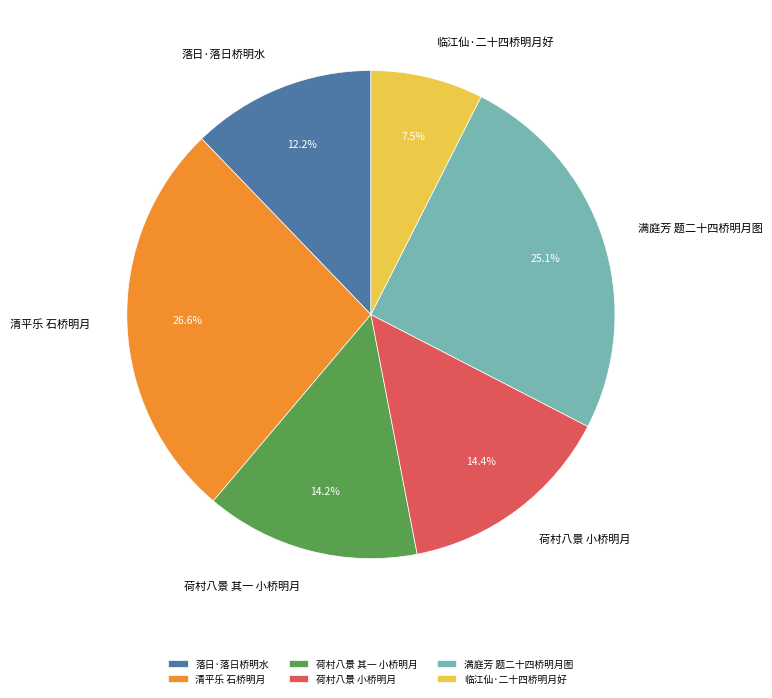

How many slices are in this pie chart?

6